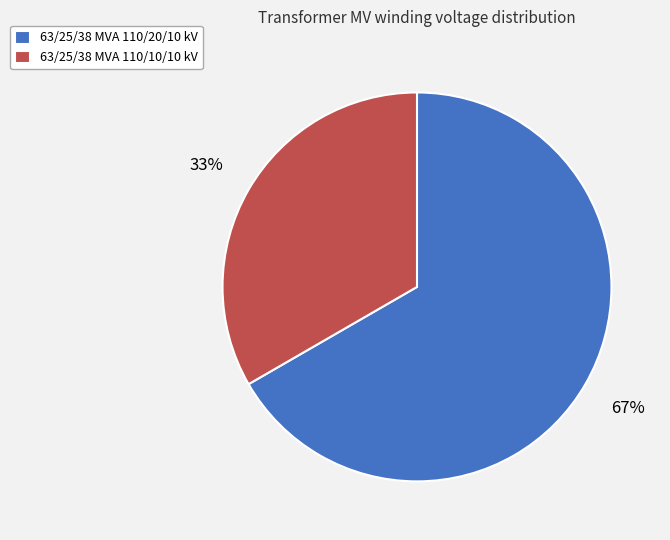

Count the number of slices in the pie.

2